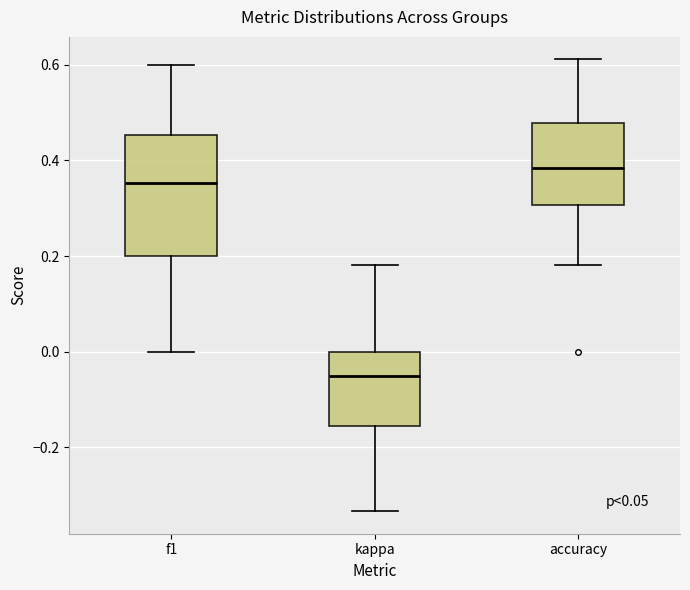

Reading left to right, transcribe this box plot: for each box, give where its median line is, the range the box spans, and where its two whiskers end, as read against the y-axis. The values are not printed on the chart, so give them approximately, as read against the axis.

f1: median 0.36, box 0.20 to 0.46, whiskers 0.00 to 0.60
kappa: median -0.06, box -0.16 to 0.00, whiskers -0.34 to 0.18
accuracy: median 0.38, box 0.30 to 0.48, whiskers 0.18 to 0.62